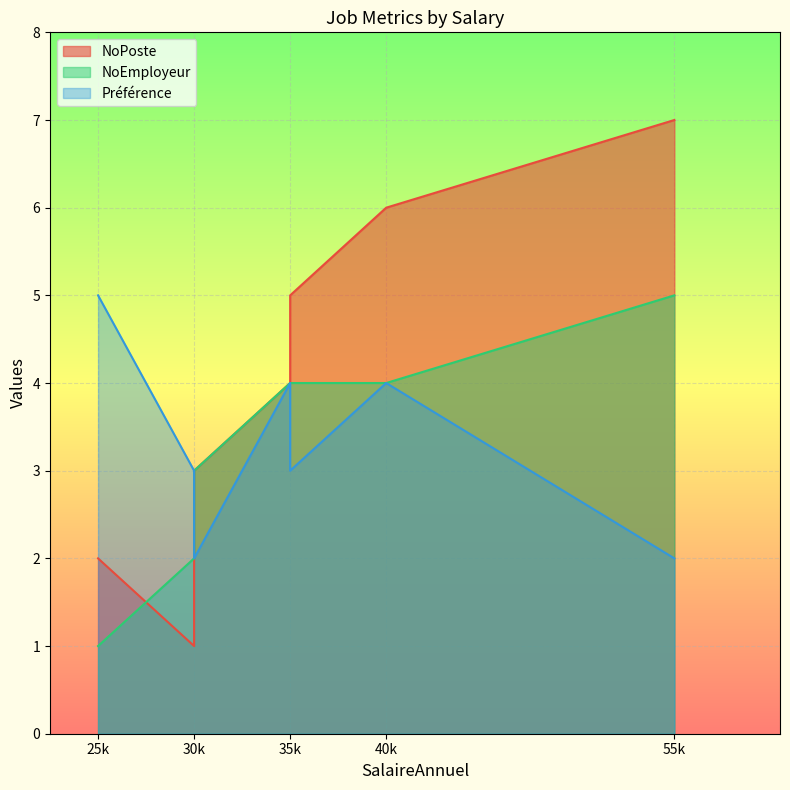

What is the highest value of the Préférence series?

5